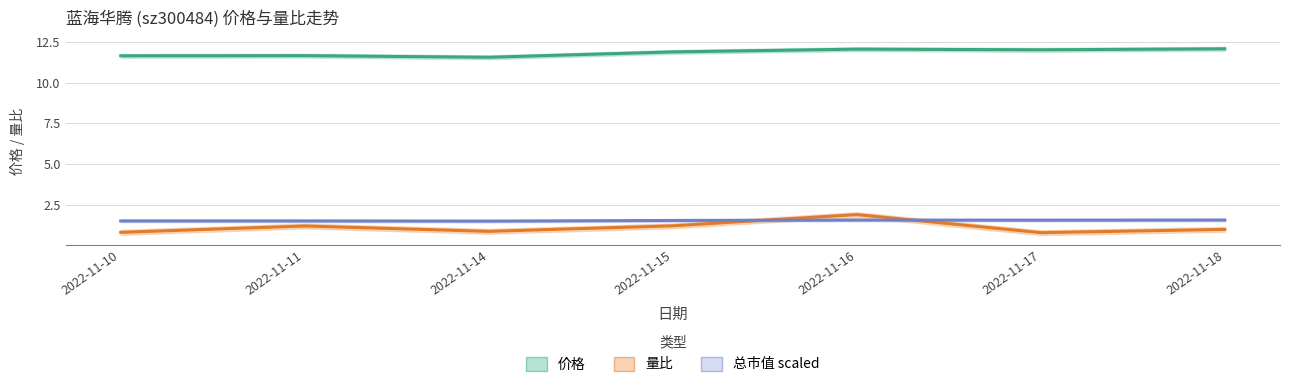

How many lines are shown in the chart?

3